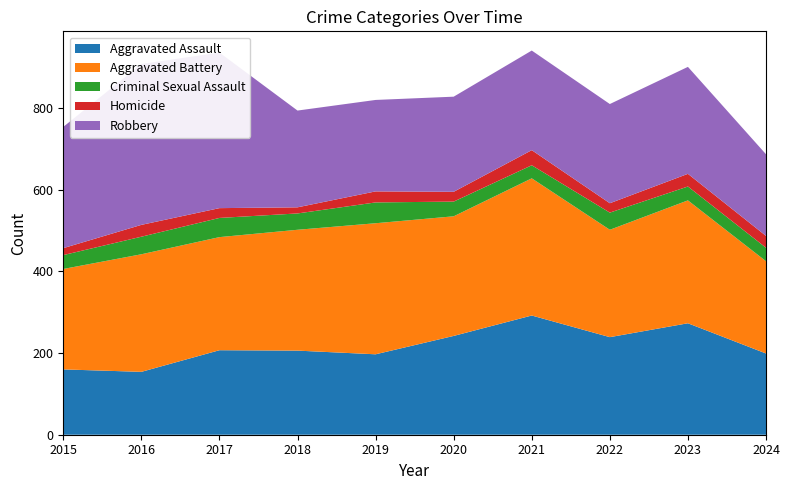

Reading right to left, what are all the values shown in this chart?

Aggravated Assault: 2024=199	2023=273	2022=239	2021=292	2020=242	2019=197	2018=206	2017=207	2016=154	2015=160
Aggravated Battery: 2024=226	2023=301	2022=263	2021=336	2020=293	2019=321	2018=296	2017=277	2016=288	2015=246
Criminal Sexual Assault: 2024=33	2023=34	2022=42	2021=32	2020=36	2019=51	2018=40	2017=47	2016=43	2015=34
Homicide: 2024=29	2023=31	2022=23	2021=37	2020=24	2019=27	2018=15	2017=24	2016=29	2015=17
Robbery: 2024=200	2023=262	2022=243	2021=244	2020=233	2019=224	2018=237	2017=381	2016=394	2015=297